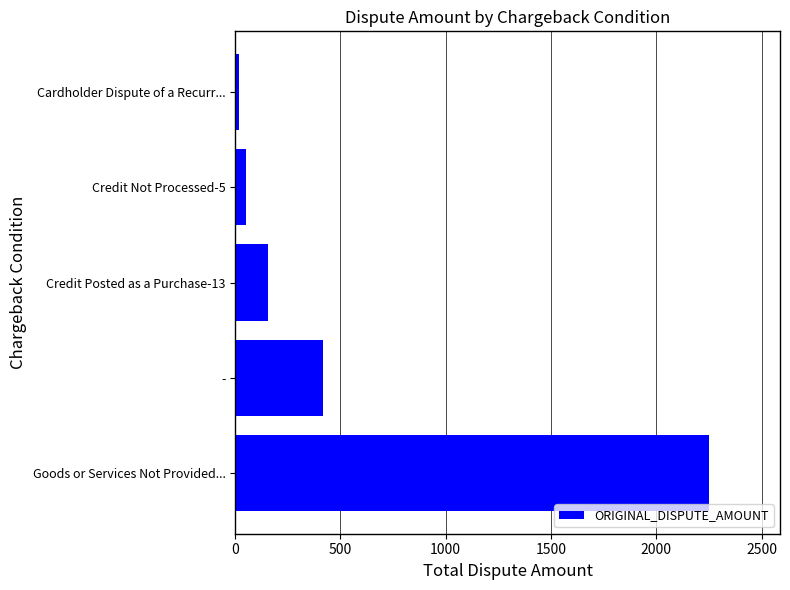

What is the sum of all values?

2892.8